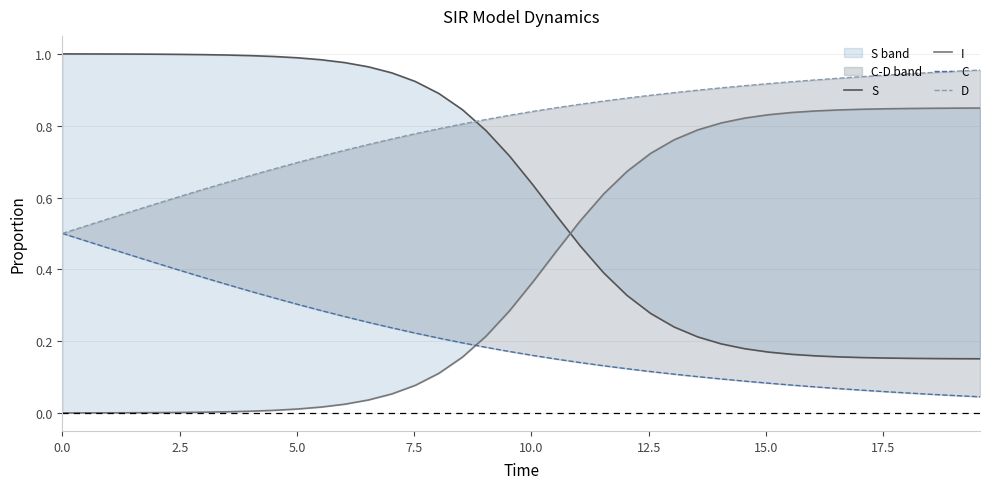

Does the chart have visible grid lines?

Yes